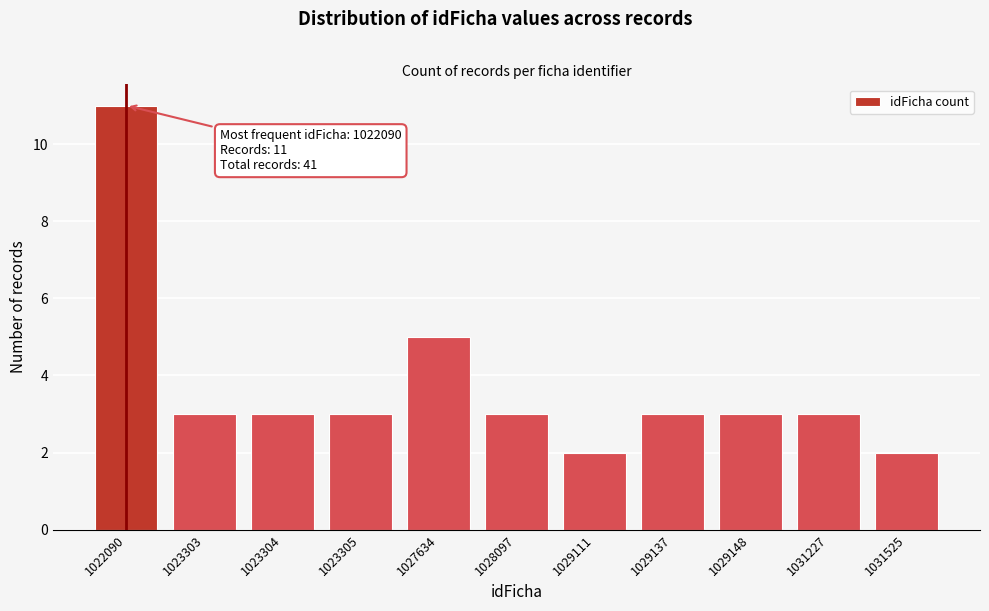

Reading left to right, what are all the values shown in this chart?

11	3	3	3	5	3	2	3	3	3	2